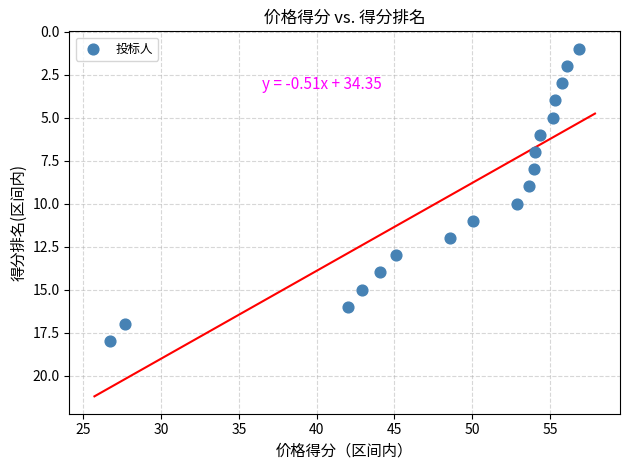

What is the range of Y values (max minus min)?

17